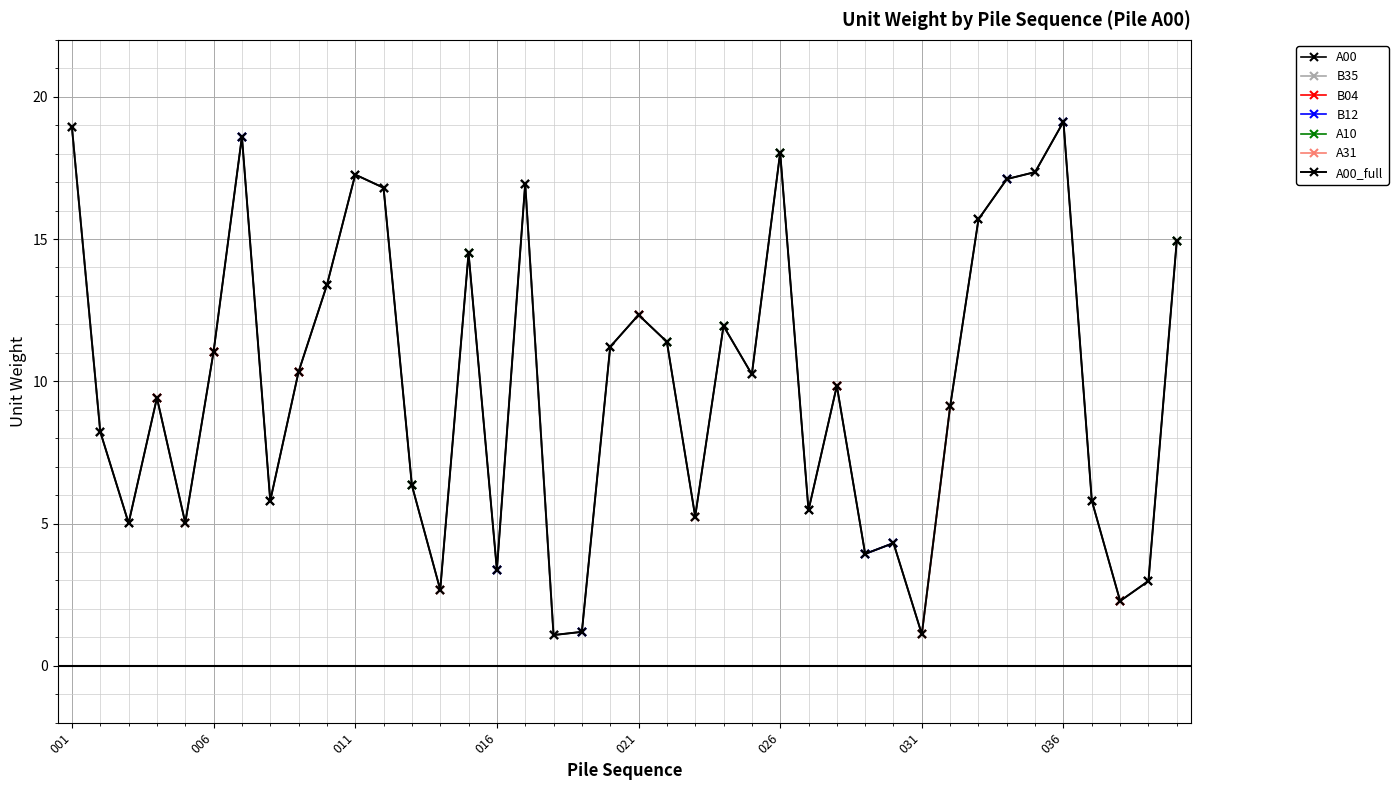

How many data points in A31 are above 0?

5